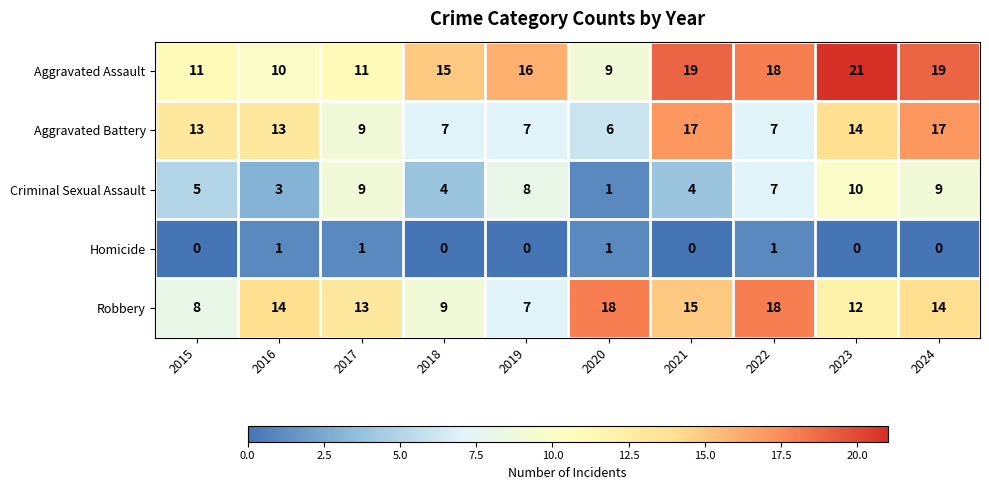

Rank the series at 2021 from lowest to highest value.

Homicide, Criminal Sexual Assault, Robbery, Aggravated Battery, Aggravated Assault